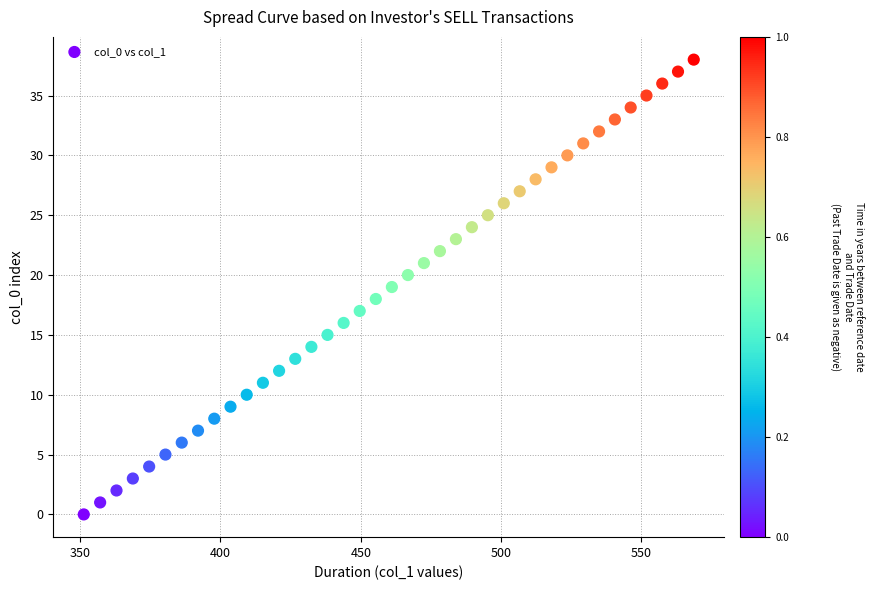

What is the range of Y values (max minus min)?

38